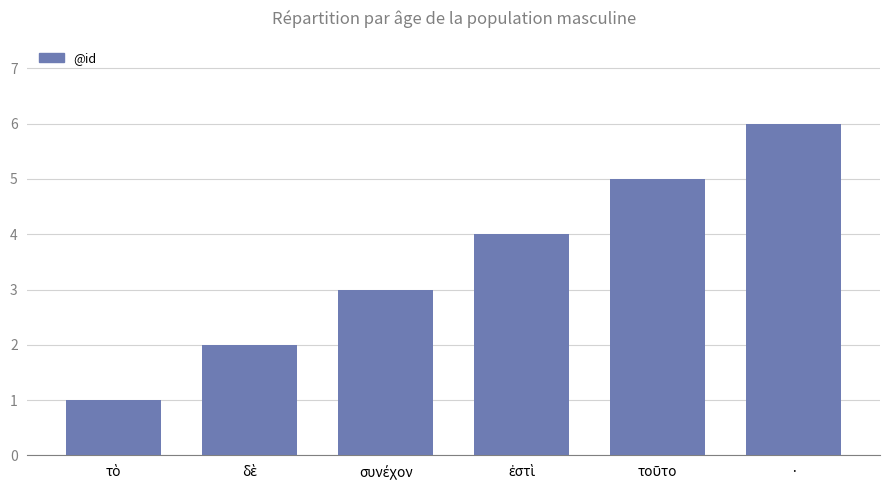

Count the values in the range 2 to 5.

4